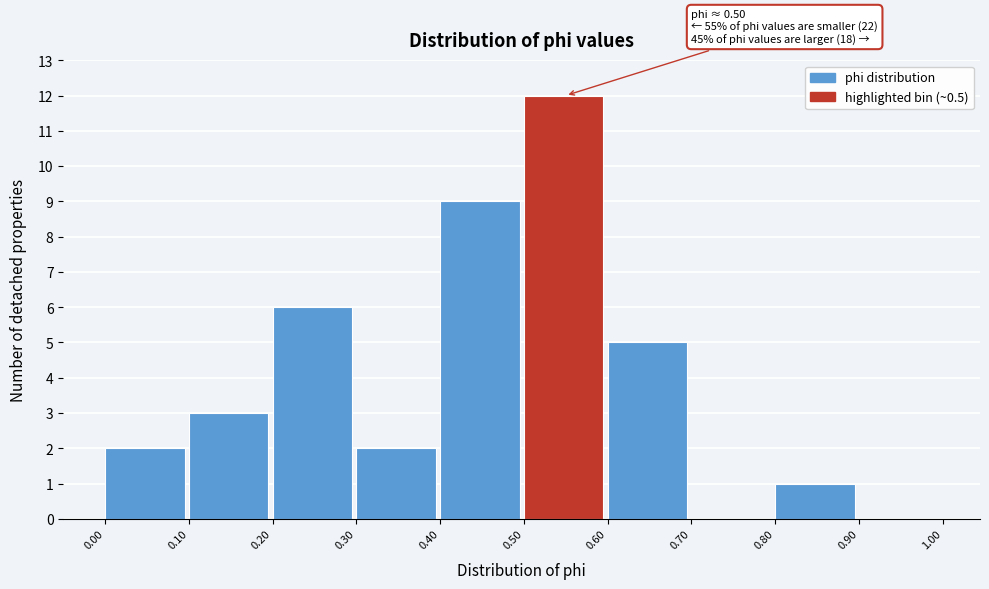

Which range on the x-axis has the tallest bar?

0.50 to 0.60